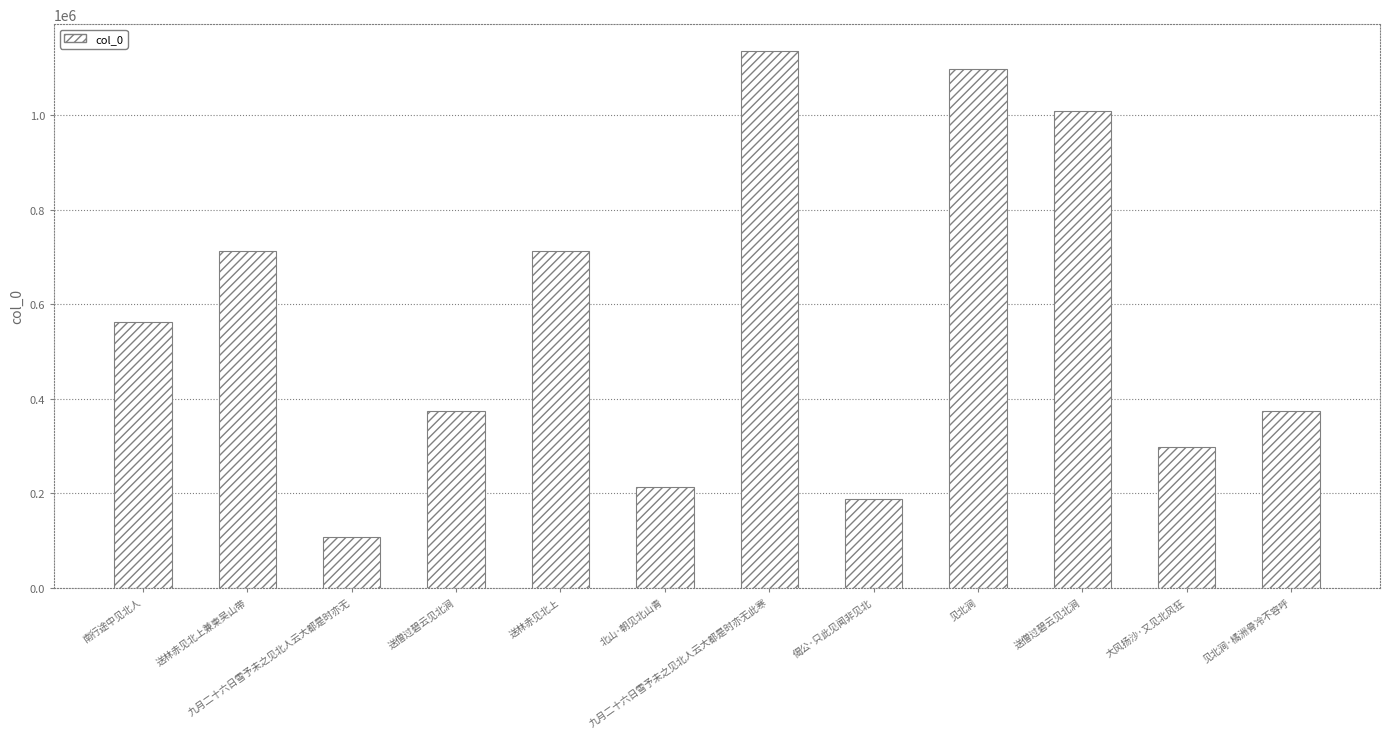

What is the label of the 9th bar from the left?

见北涧